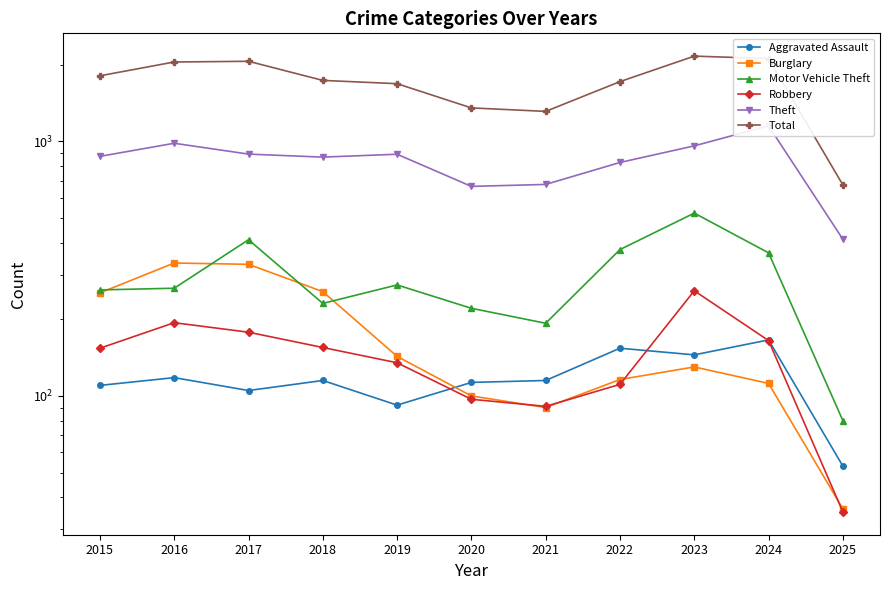

What is the value of the Total point at the 2nd from the left?

2053